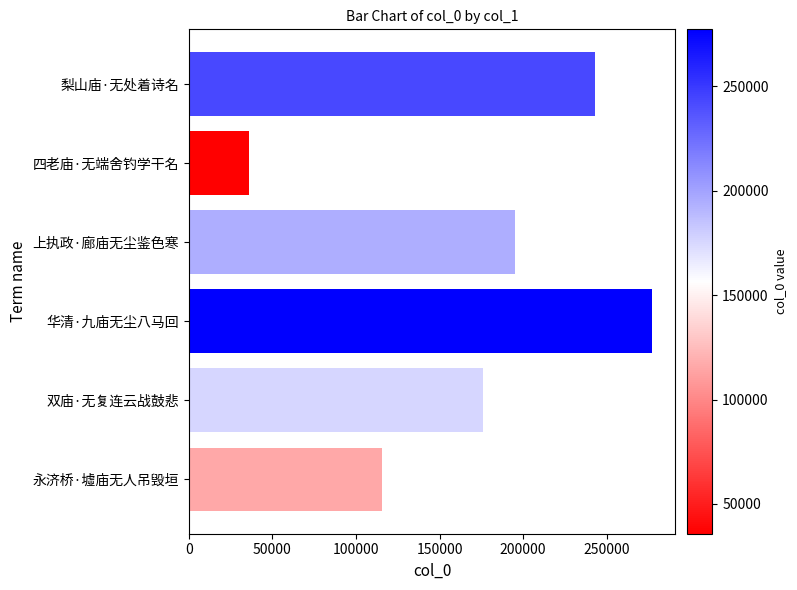

Is it true that the value at 梨山庙·无处着诗名 is 78459?

False